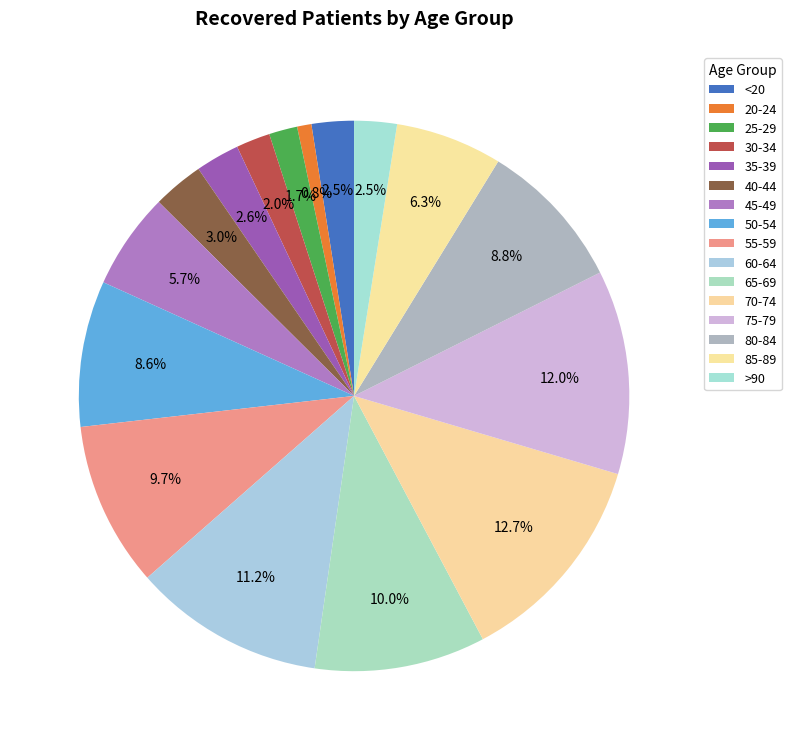

How many segments does this pie chart have?

16